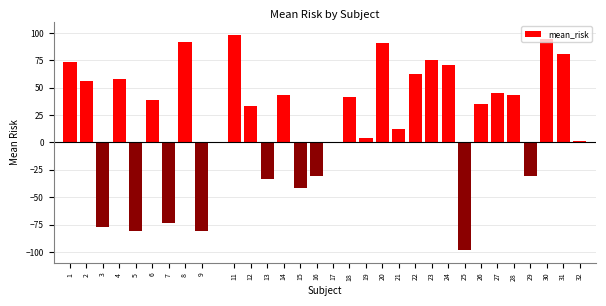

Read the value at 27.

44.7